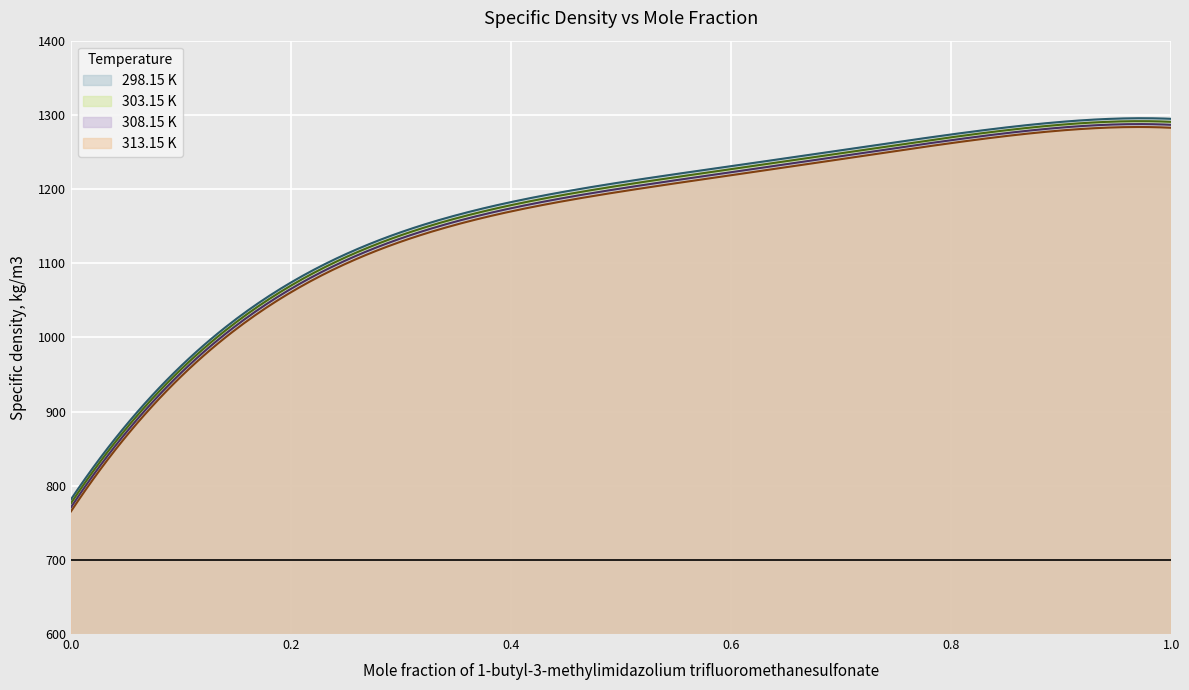

What is the difference between the maximum and minimum values in the 313.15 K series?

518.2